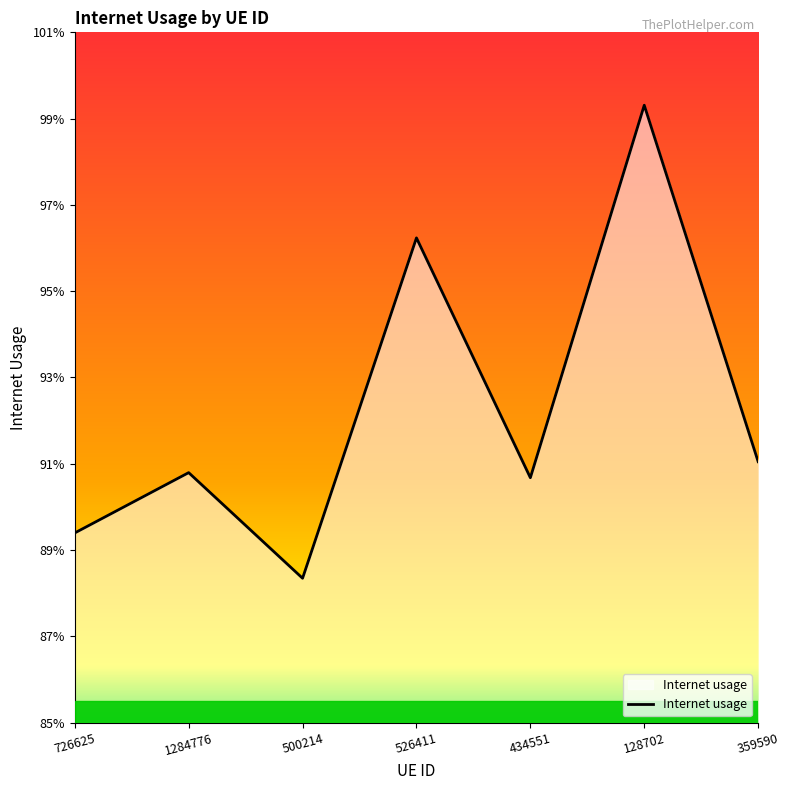

Reading left to right, transcribe all the data shown in this chart.

0.9	0.9	0.9	1.0	0.9	1.0	0.9